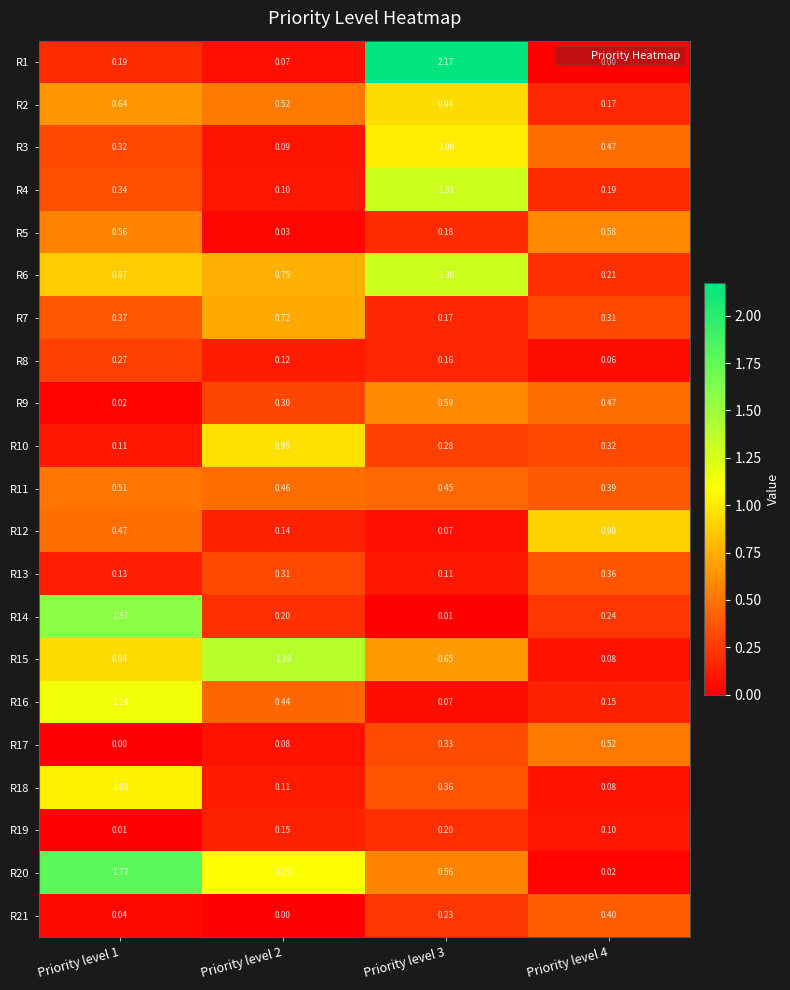

How many series are shown in this chart?

21